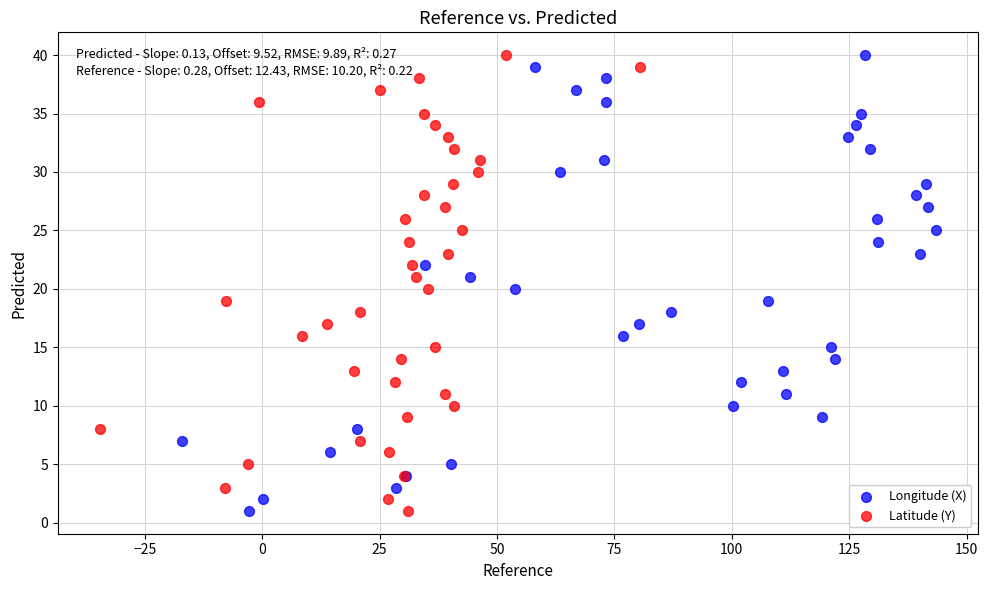

What are all the series names shown in the legend?

Longitude (X), Latitude (Y)